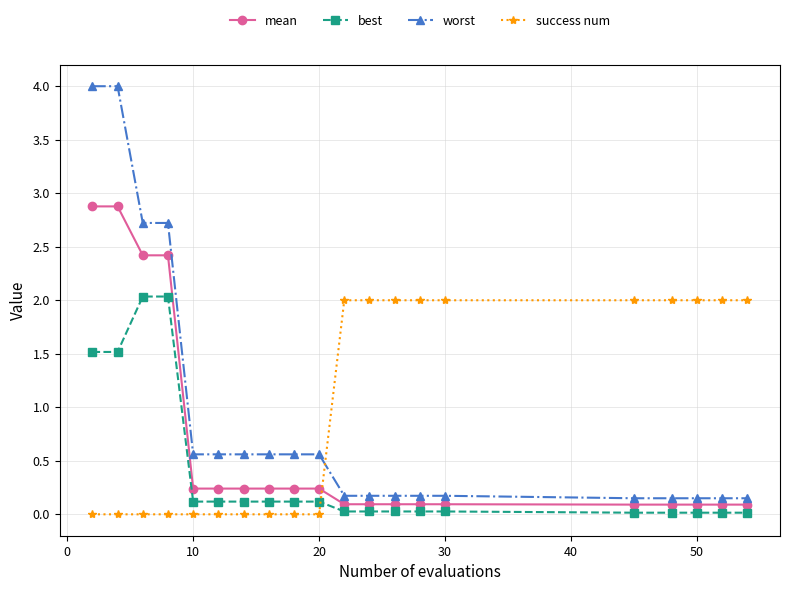

What is the sum of all mean values?

13.0